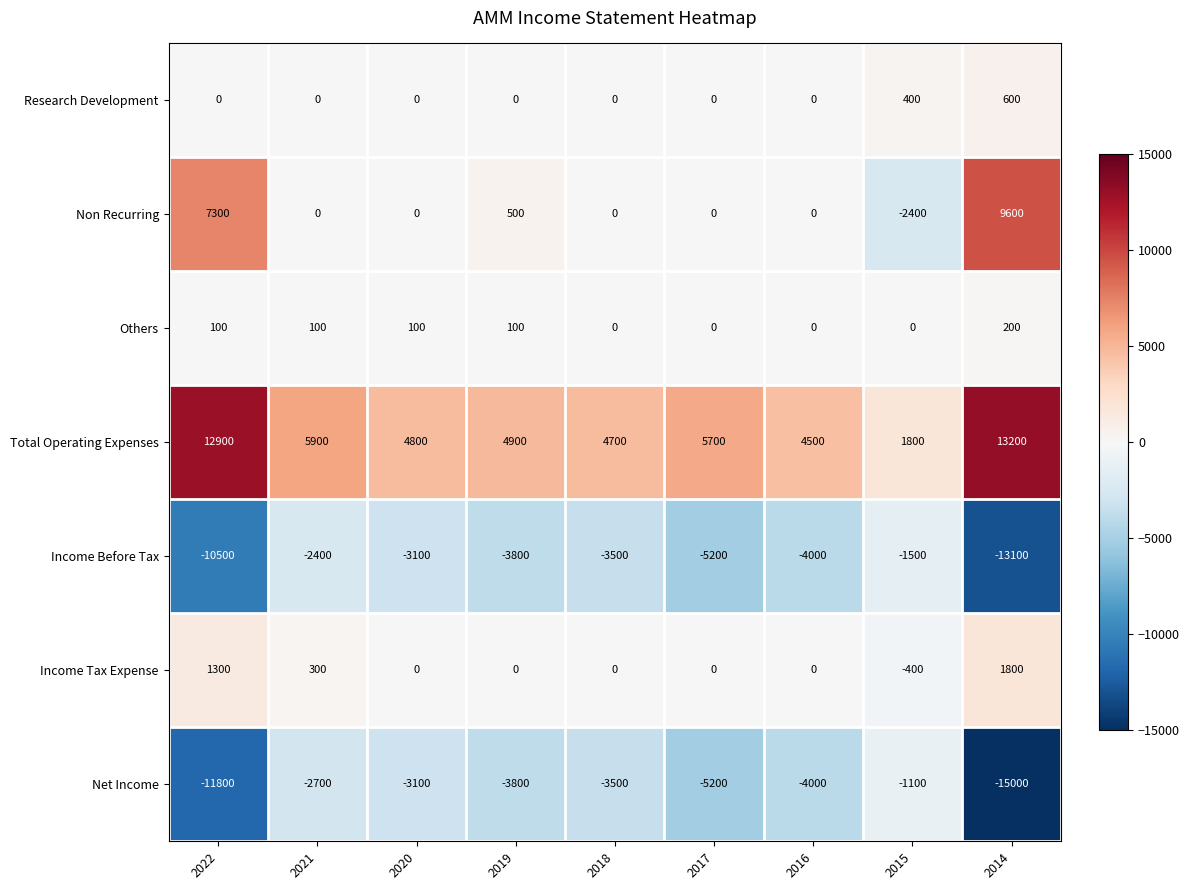

Count the number of data series in this chart.

7